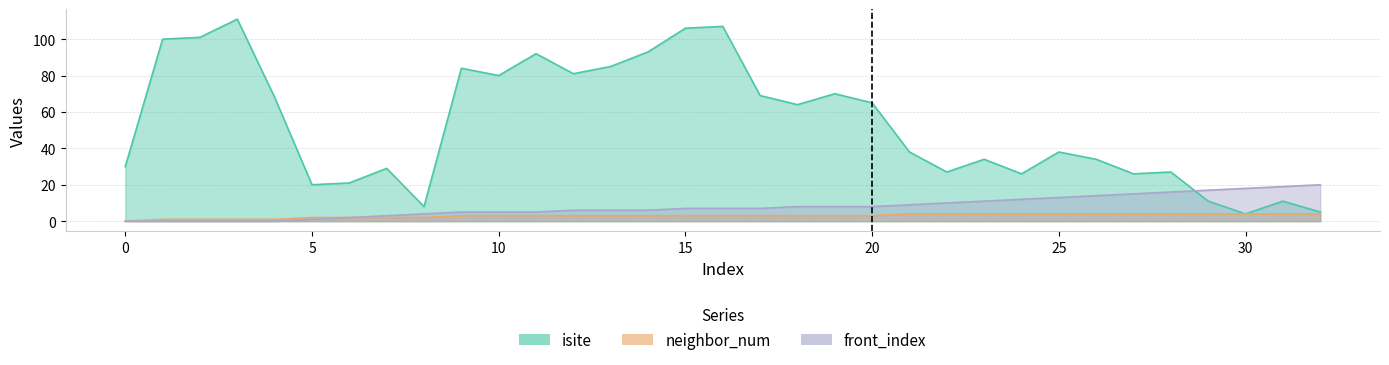

Is it true that neighbor_num equals 3 at 19?

True